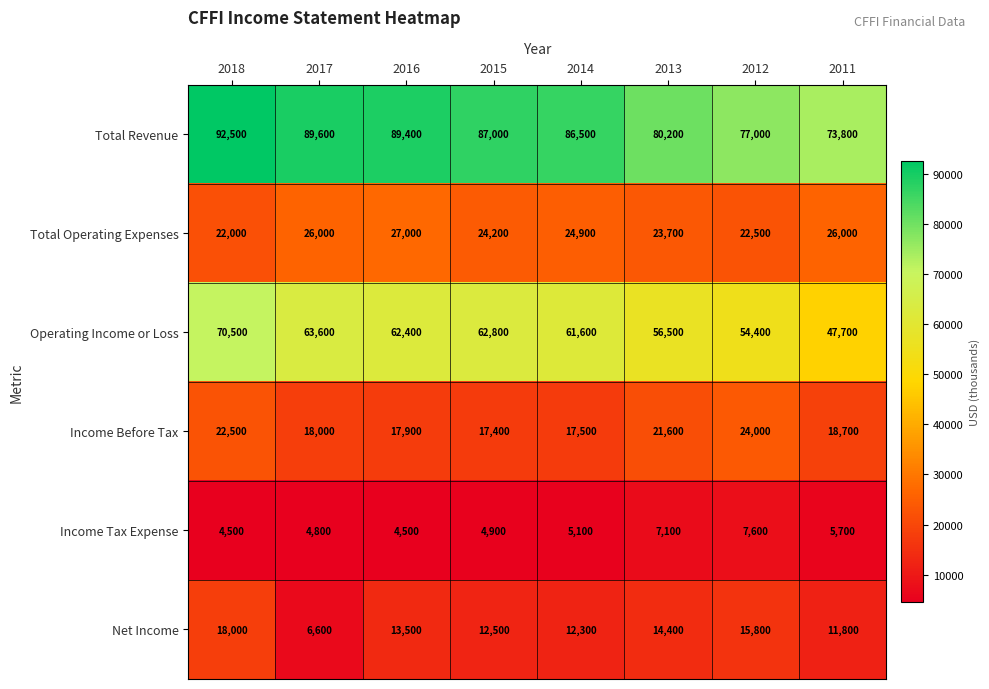

At which category does the chart reach its peak across all series?

2018